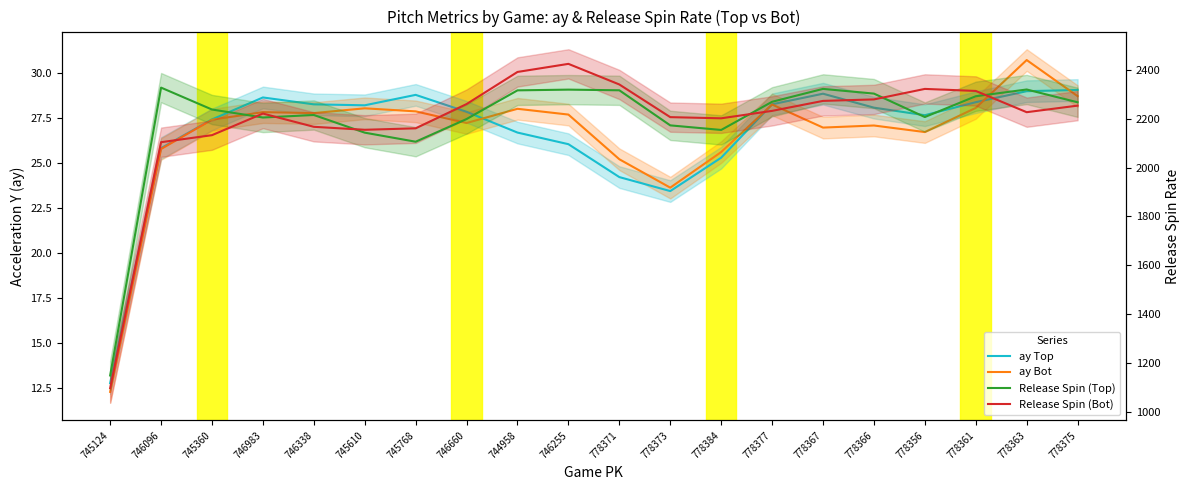

Rank the series by their maximum value, from highest to lowest.

Release Spin (Bot), Release Spin (Top), ay Bot, ay Top